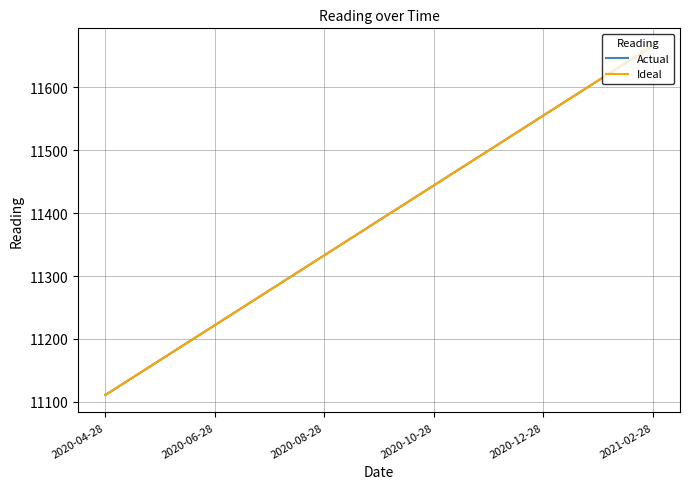

What is the highest value of the Actual series?

11666